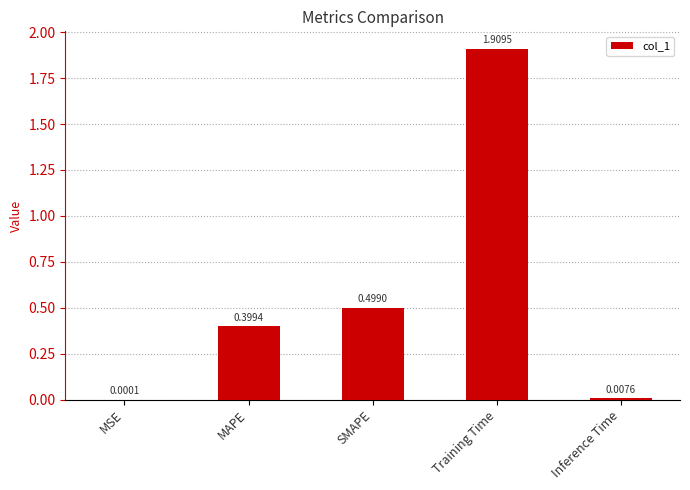

What is the sum of the values at Training Time and MSE?

1.9